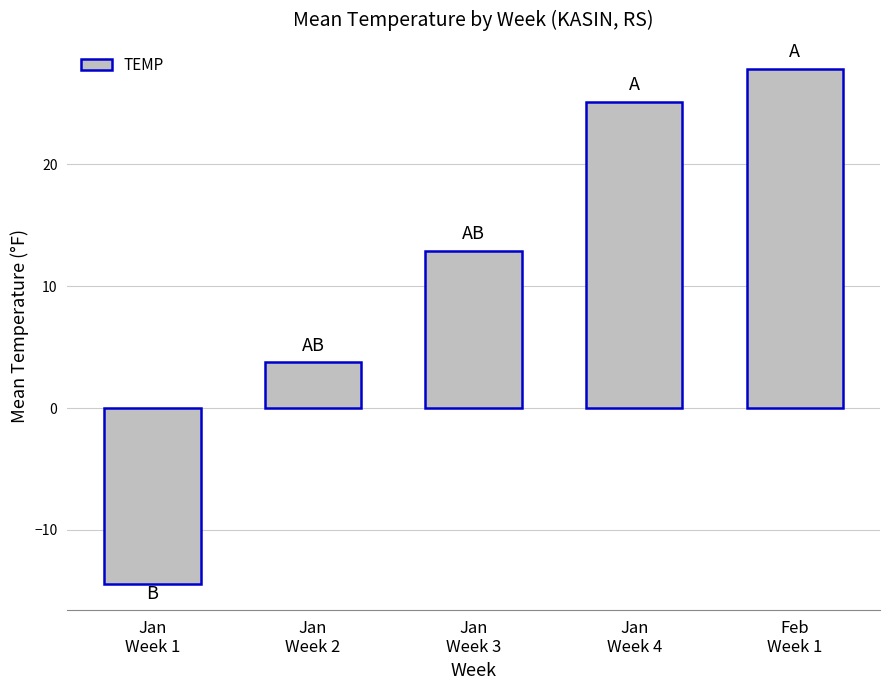

What is the minimum value shown in the chart?

-14.5